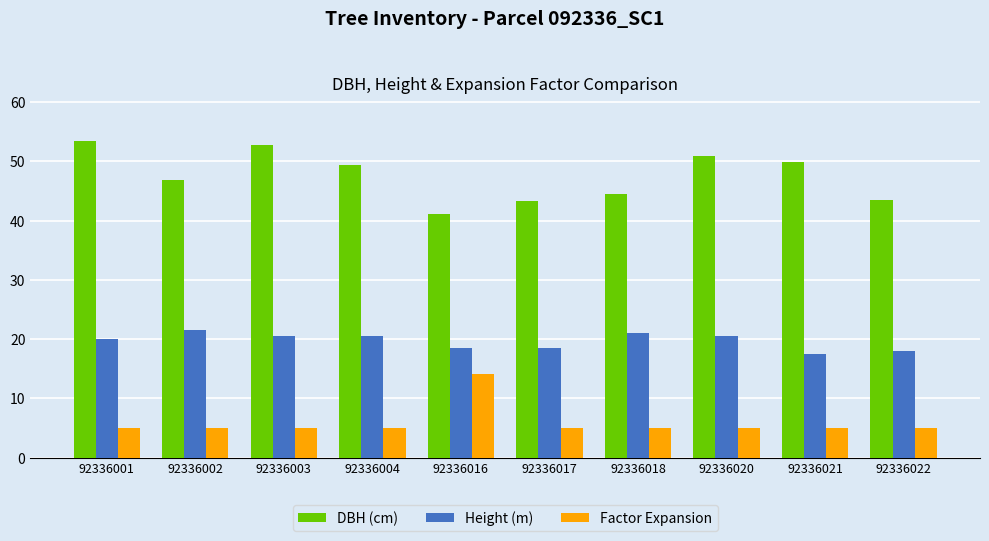

Read the Factor Expansion value at 92336018.

5.1